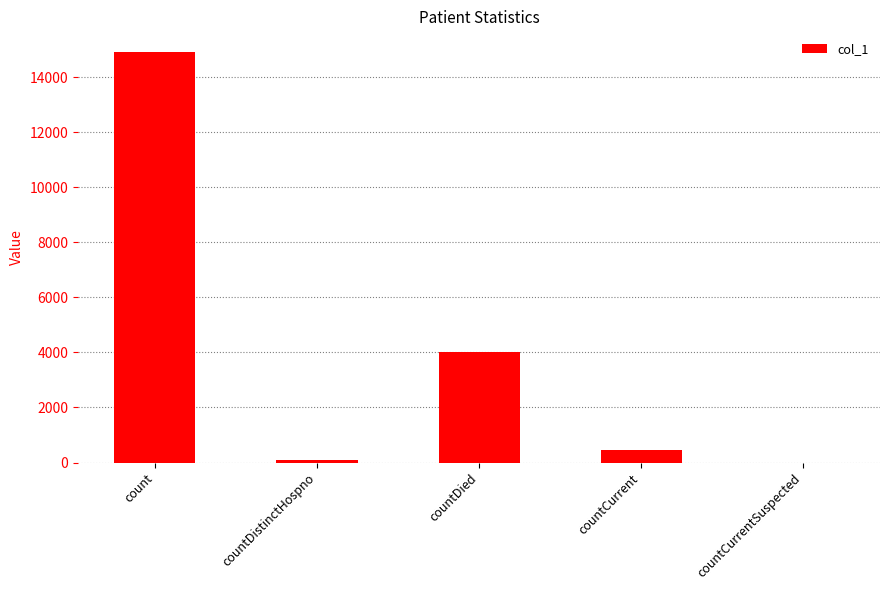

At which label is the value closest to 7457?

countDied